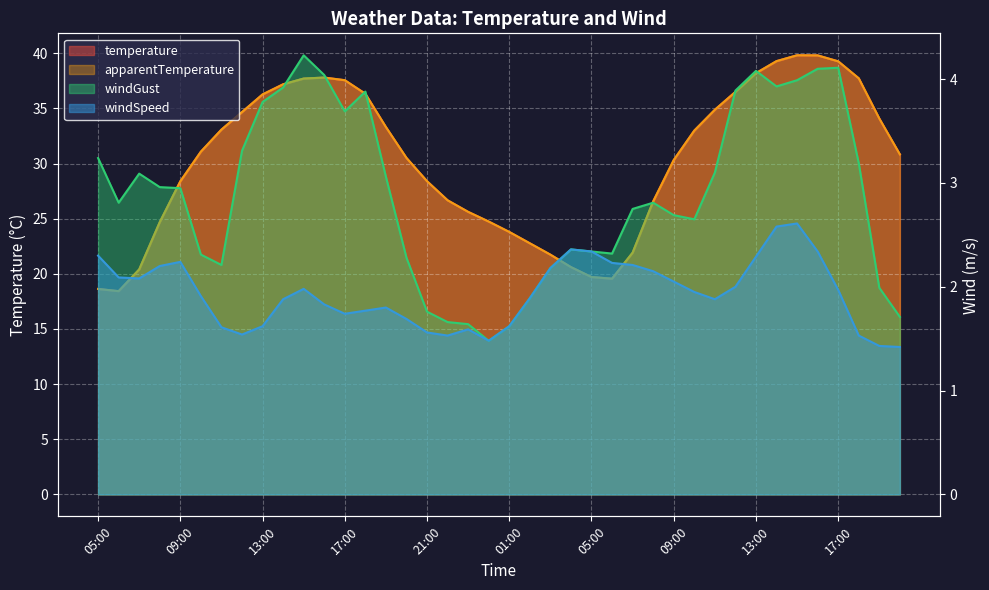

In temperature, how many points are lower than both neighbors (excluding endpoints)?

2